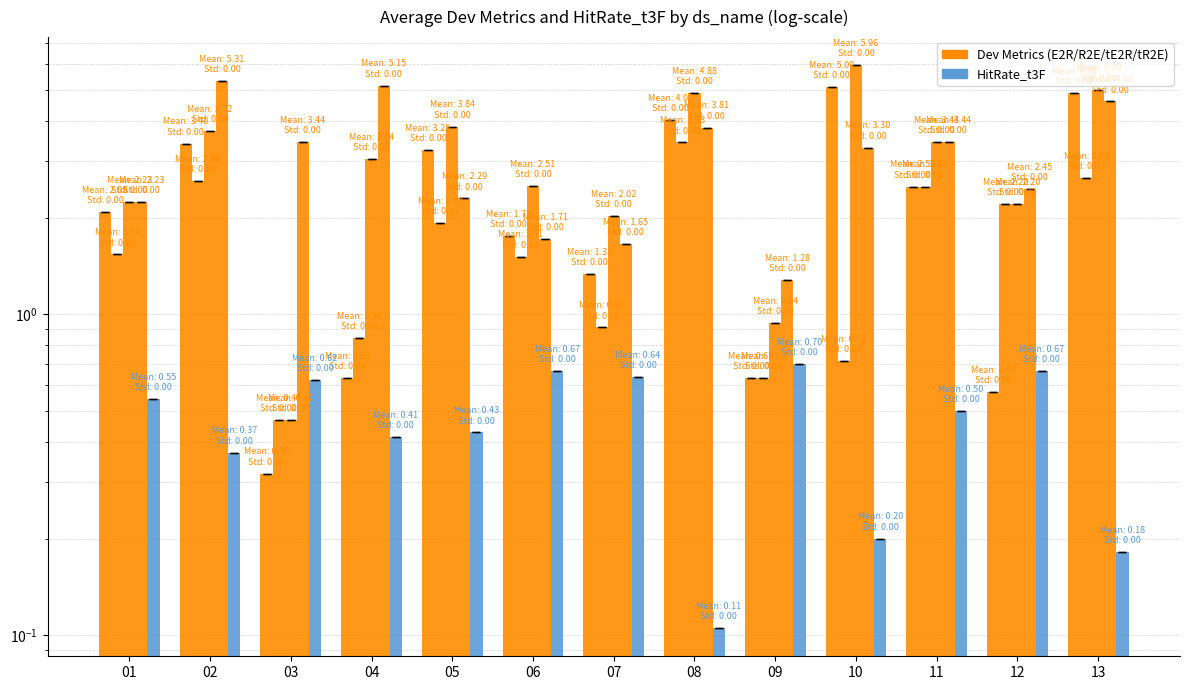

Are the bars grouped side by side (vs. stacked)?

Yes